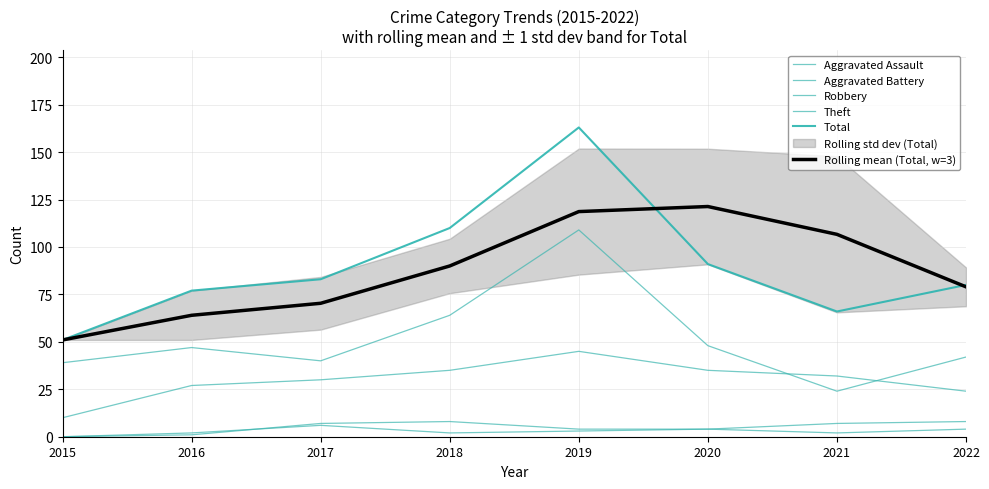

What are all the series names shown in the legend?

Aggravated Assault, Aggravated Battery, Robbery, Theft, Total, Rolling mean (Total, w=3)